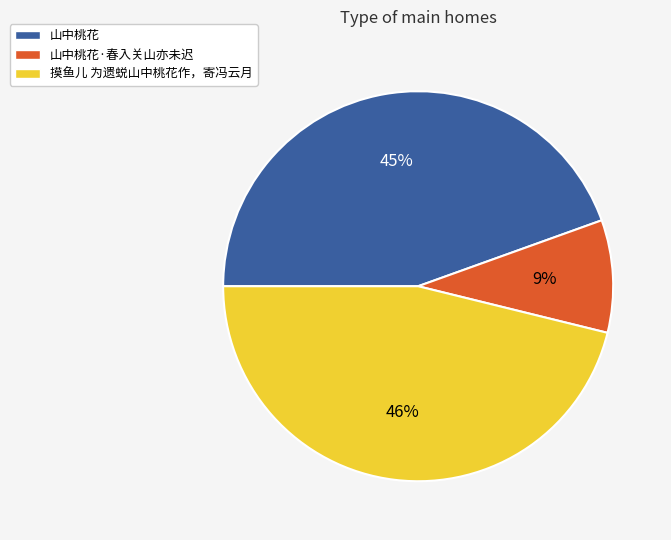

Is there a majority slice in this chart?

No